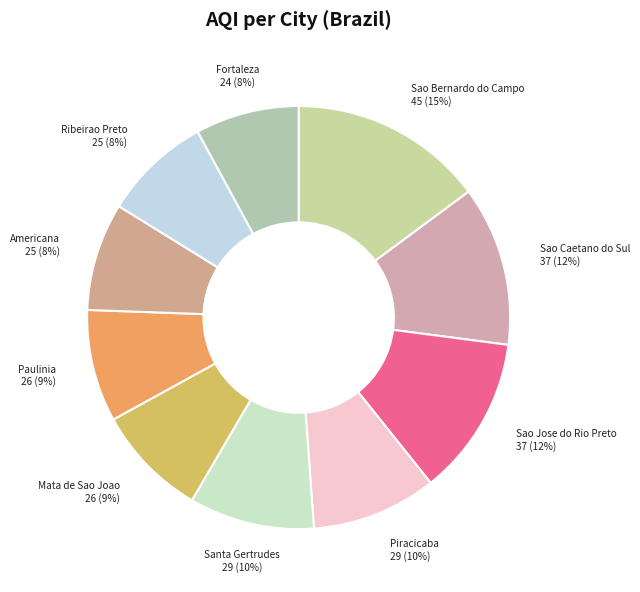

What is the largest slice in the pie chart?

Sao Bernardo do Campo 45 (15%)